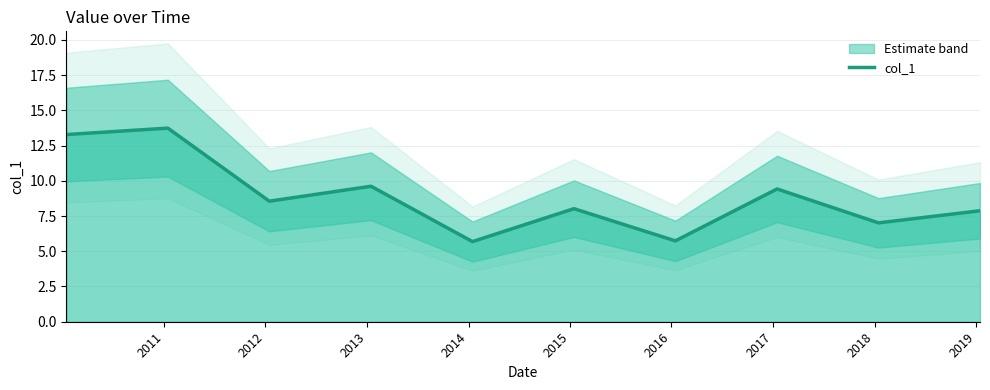

What is the greatest value displayed?

13.7